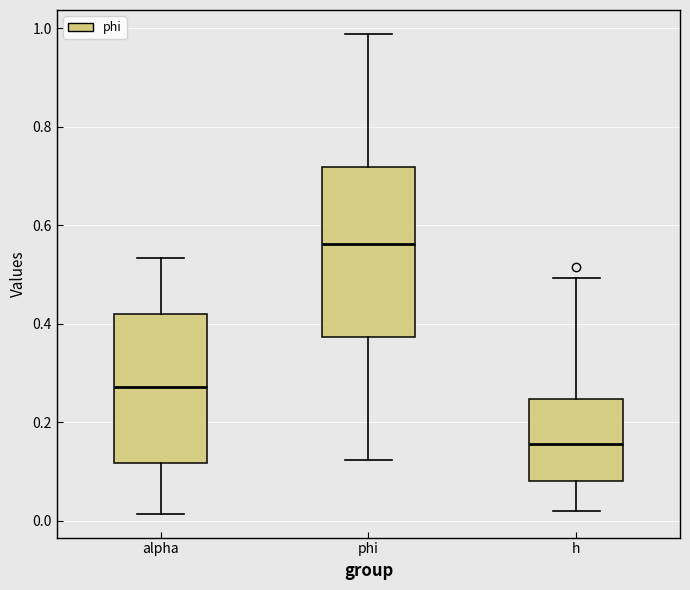

Comparing the boxes themselves (not the whiskers), which one is the tallest?

phi